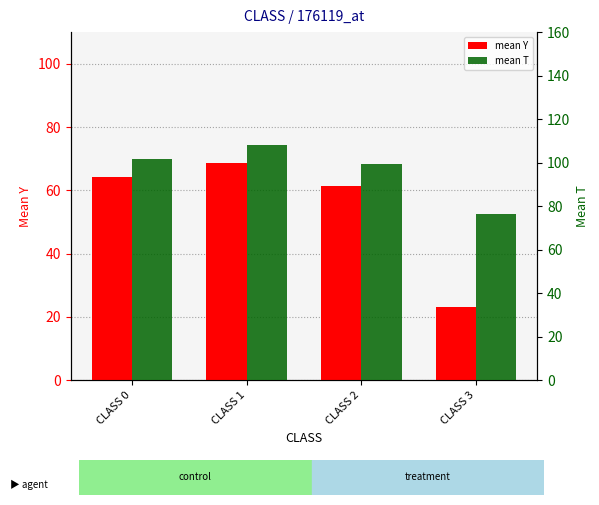

Where does the mean T series first go above 101?

CLASS 0